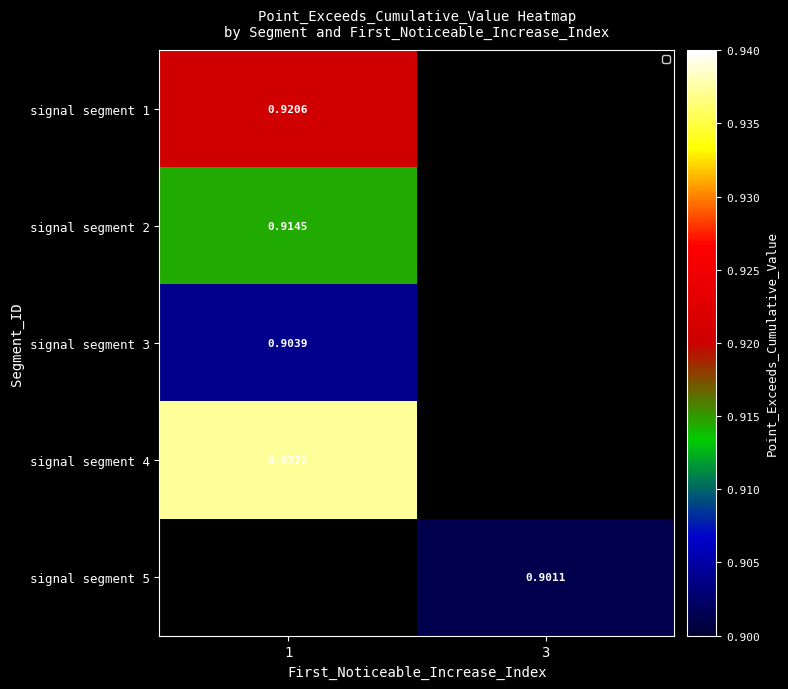

Count the number of categories in the chart.

2